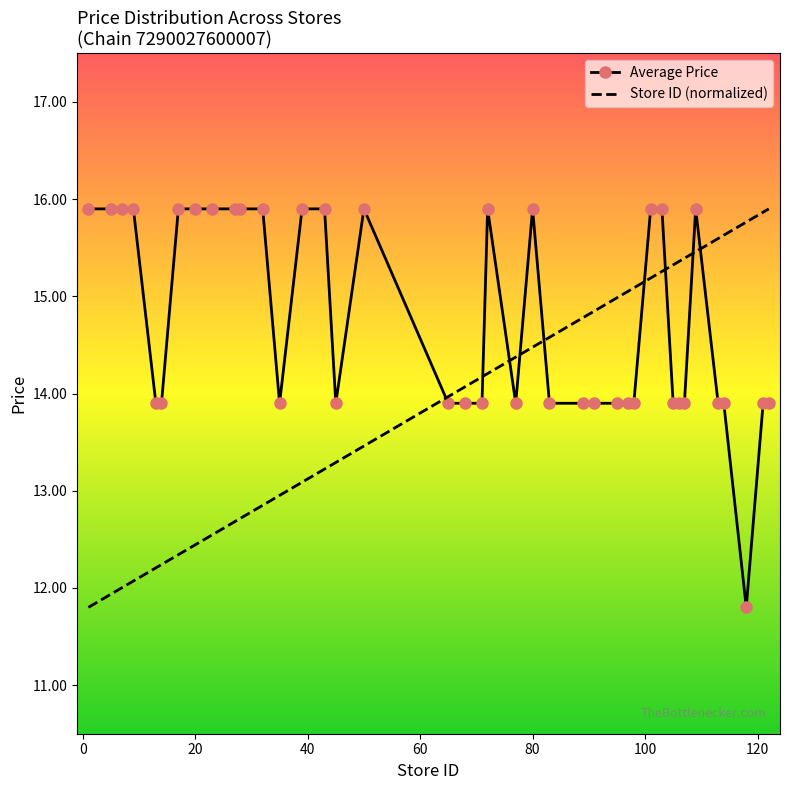

What is the average value of the Average Price series?

14.7